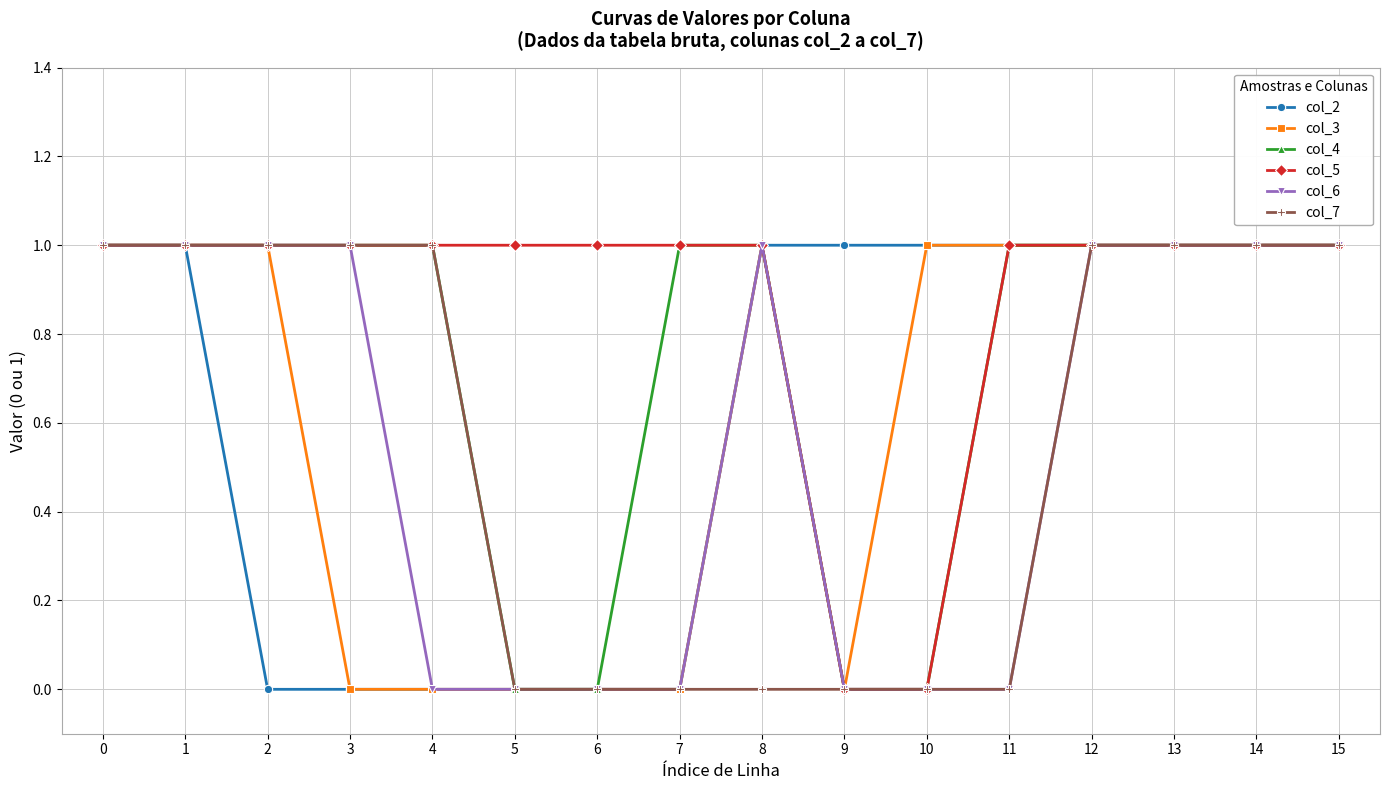

Count the col_6 values in the range 0 to 1.

16